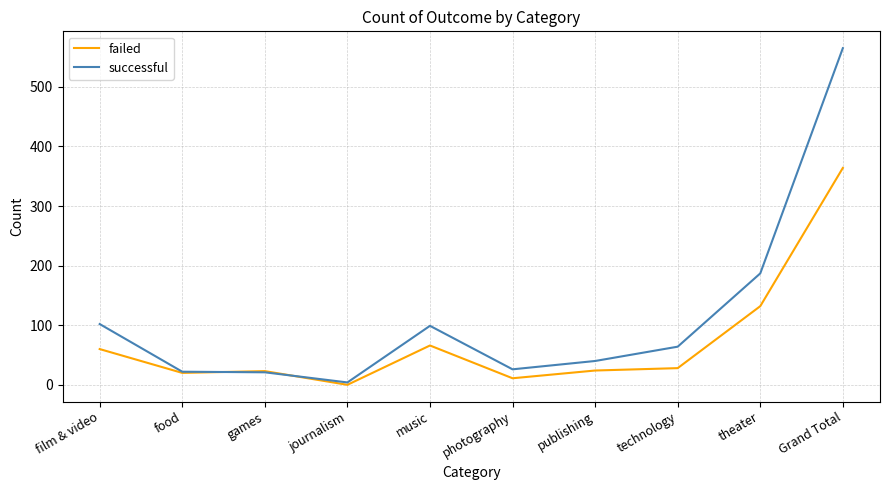

Is the value of successful at film & video greater than the value of failed at film & video?

Yes